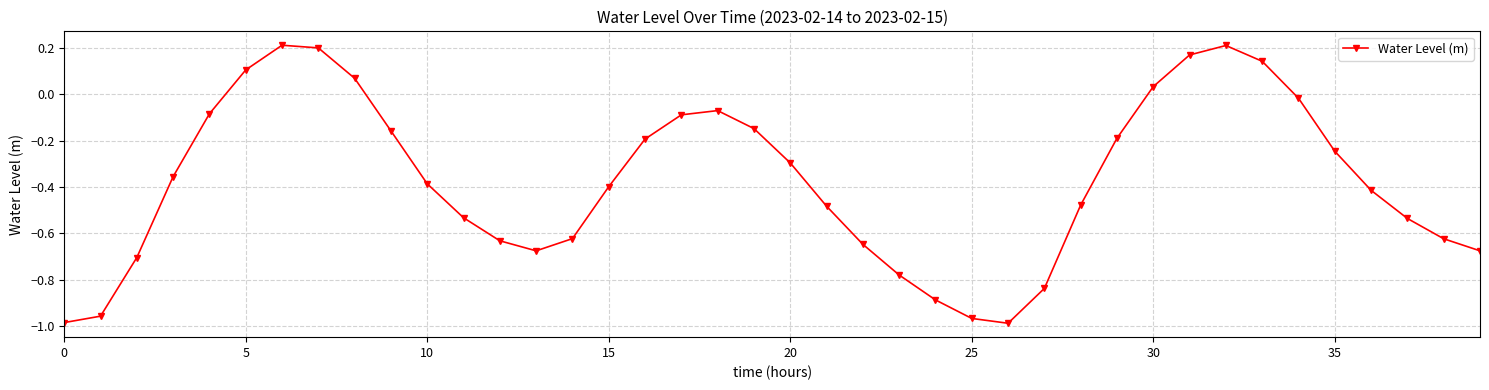

How many interior local peaks (higher than both neighbors) does the data have?

3